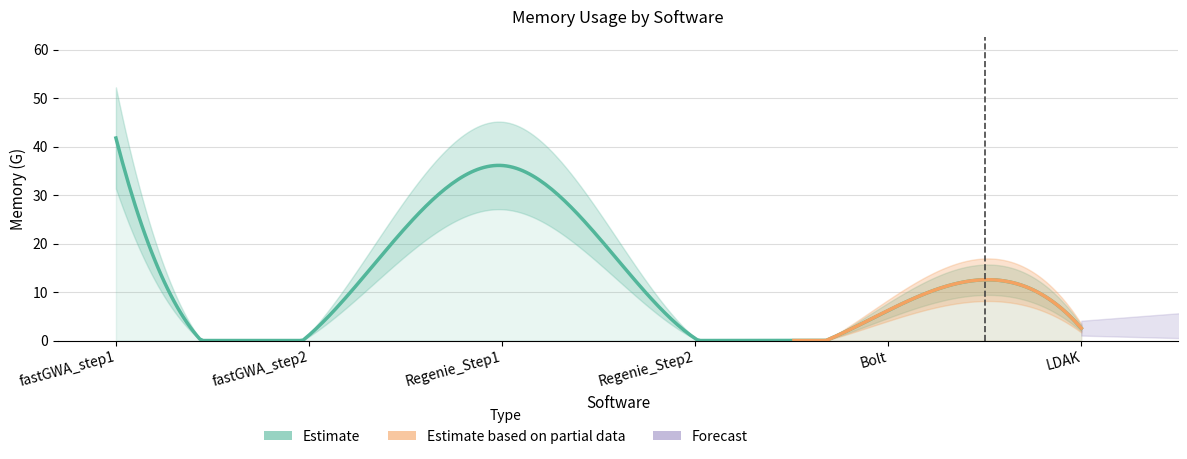

How many data points are less than 6?

3